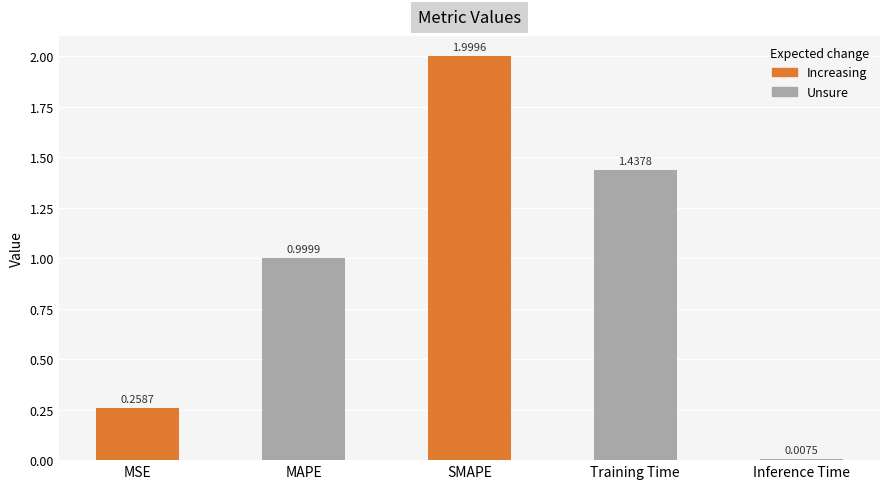

Which has a higher value, SMAPE or Training Time?

SMAPE